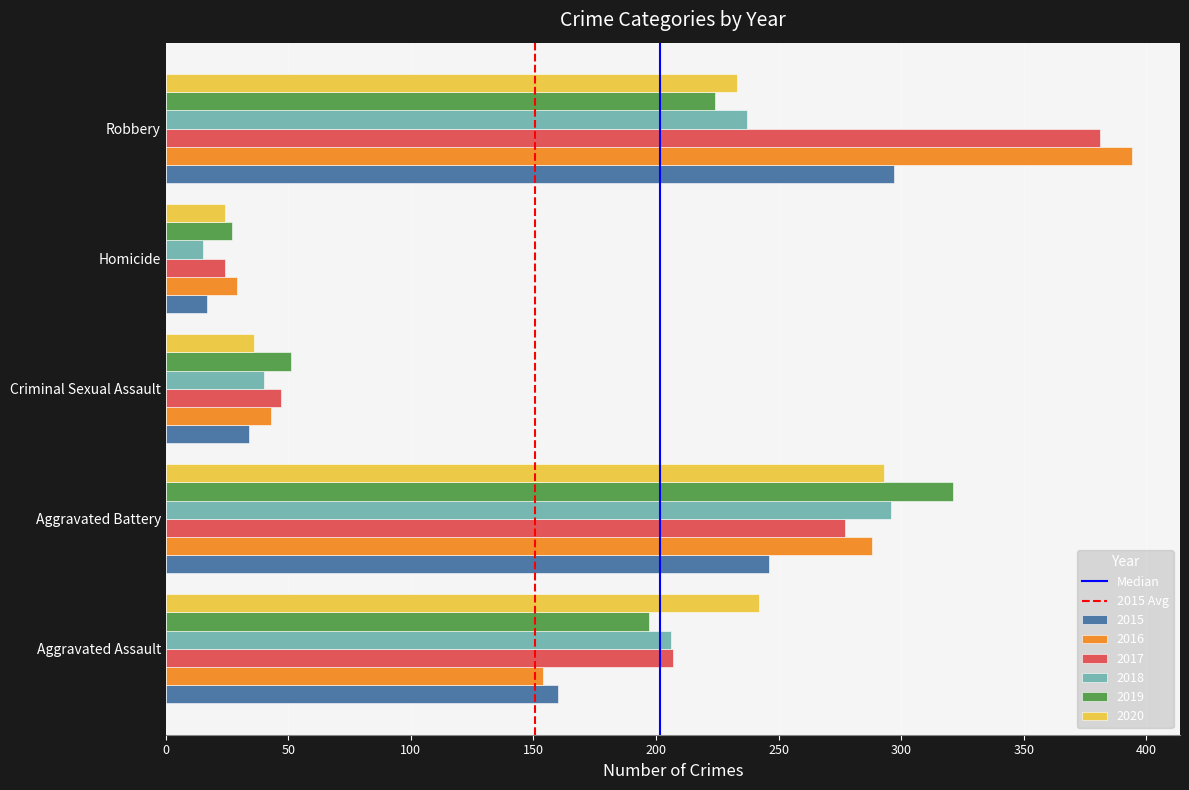

Which category has the highest value across all series?

Robbery